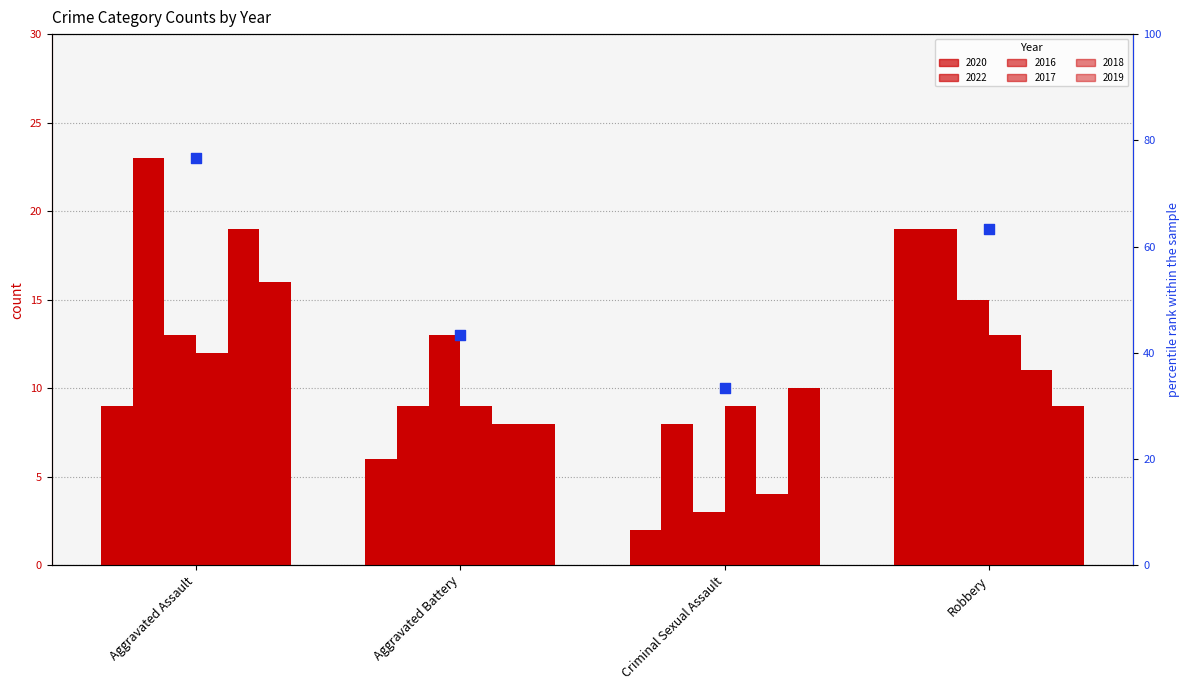

What is the change in value from Criminal Sexual Assault to Robbery?

+30.0